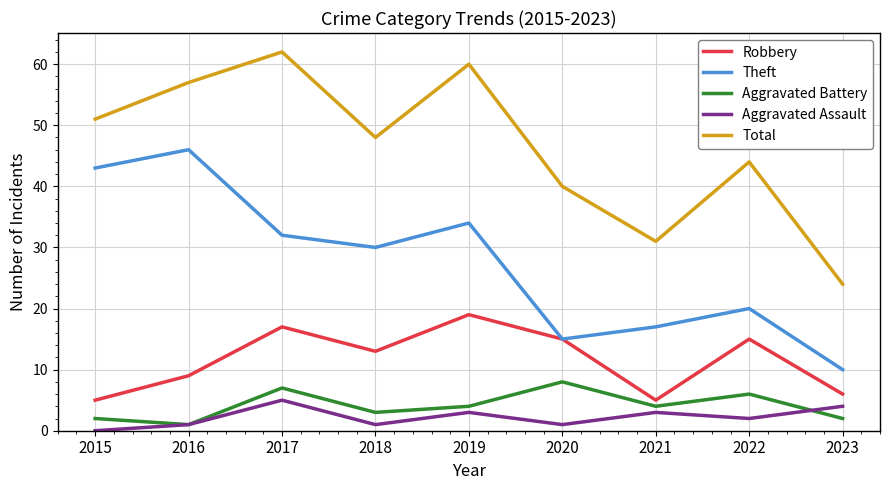

Where is the first local minimum for Aggravated Battery?

2016